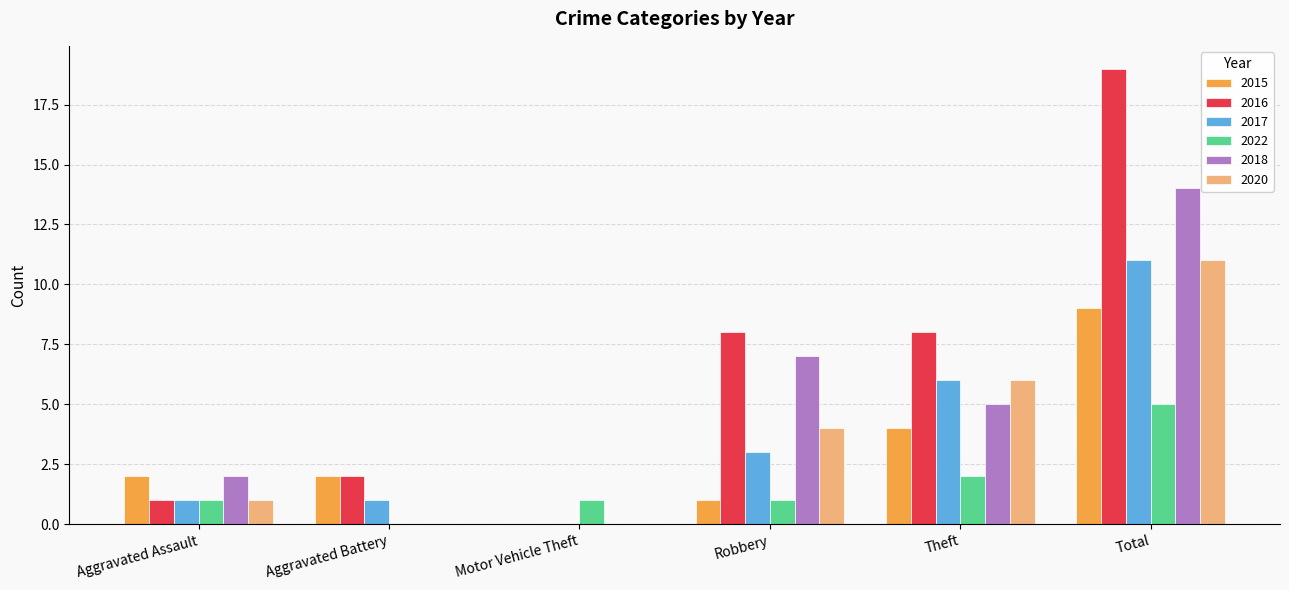

What is the sum of all 2017 values?

22